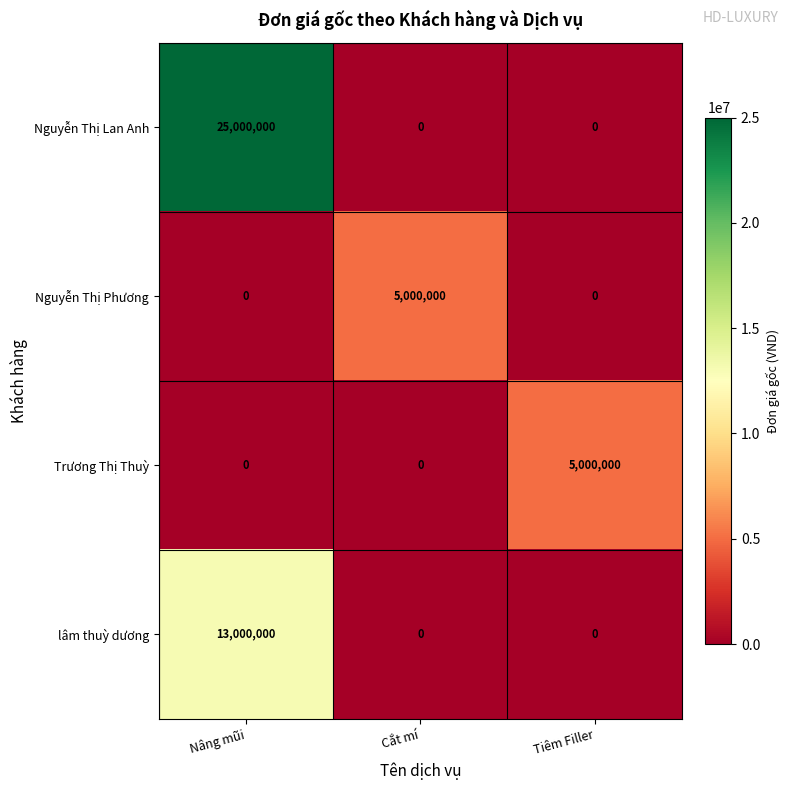

Is it true that Trương Thị Thuỳ equals 0 at Nâng mũi?

True